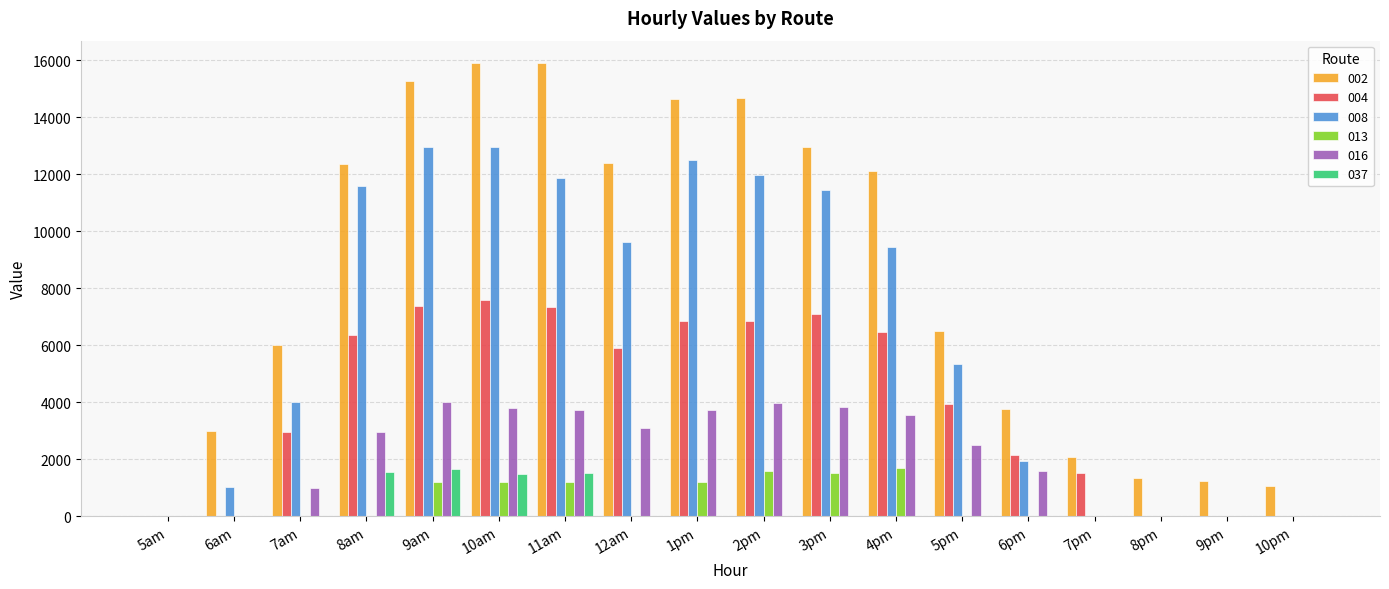

The value of 016 at 6pm is 1577.5. True or false?

True